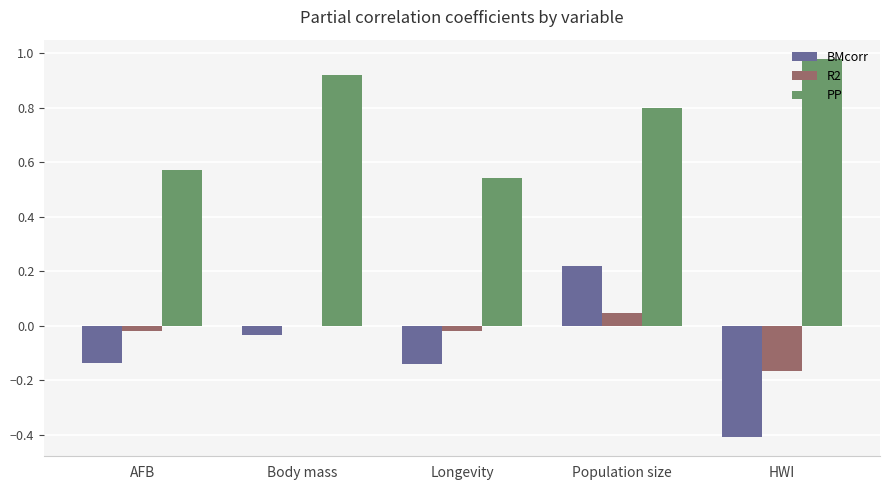

At which label does R2 reach its peak?

Population size